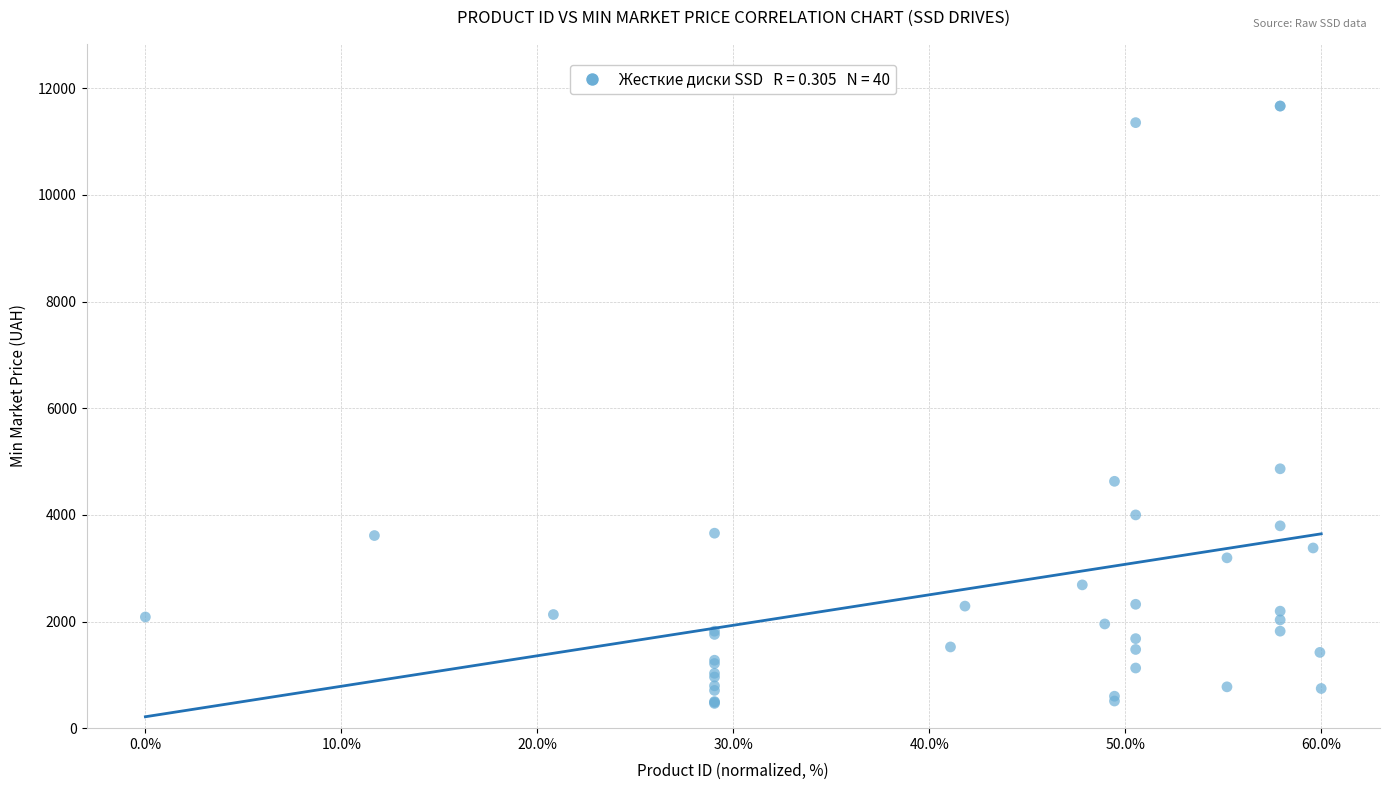

What Y value in the scatter plot is closest to 6065?

4864